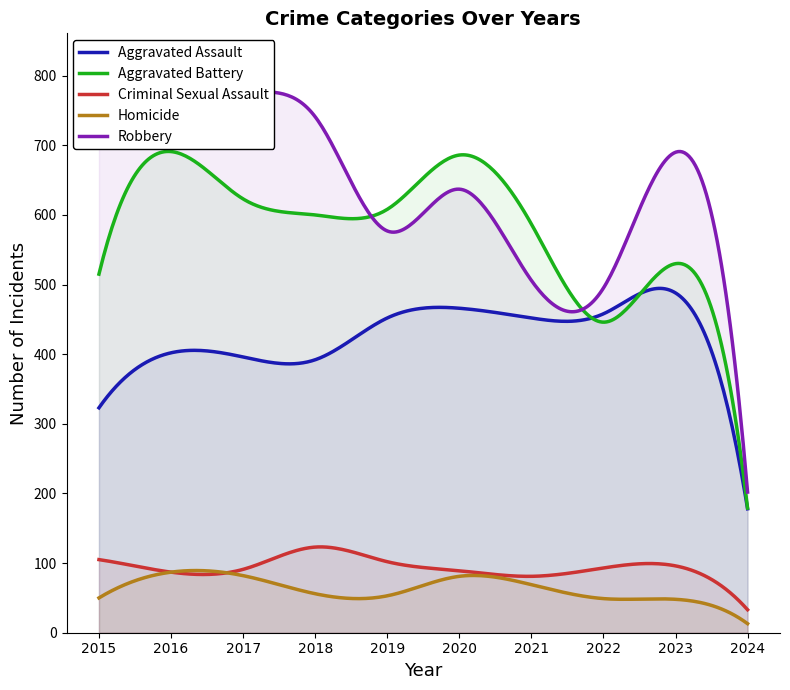

How many interior local peaks does the Homicide series have?

2